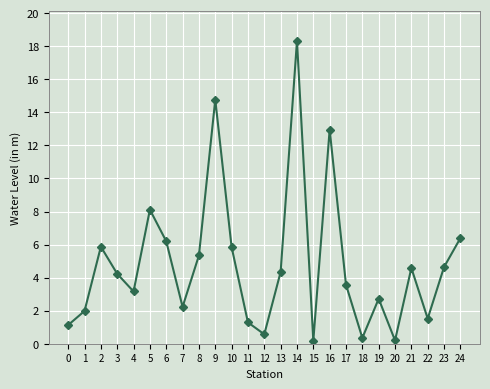

Does the chart display data point markers on the line(s)?

Yes